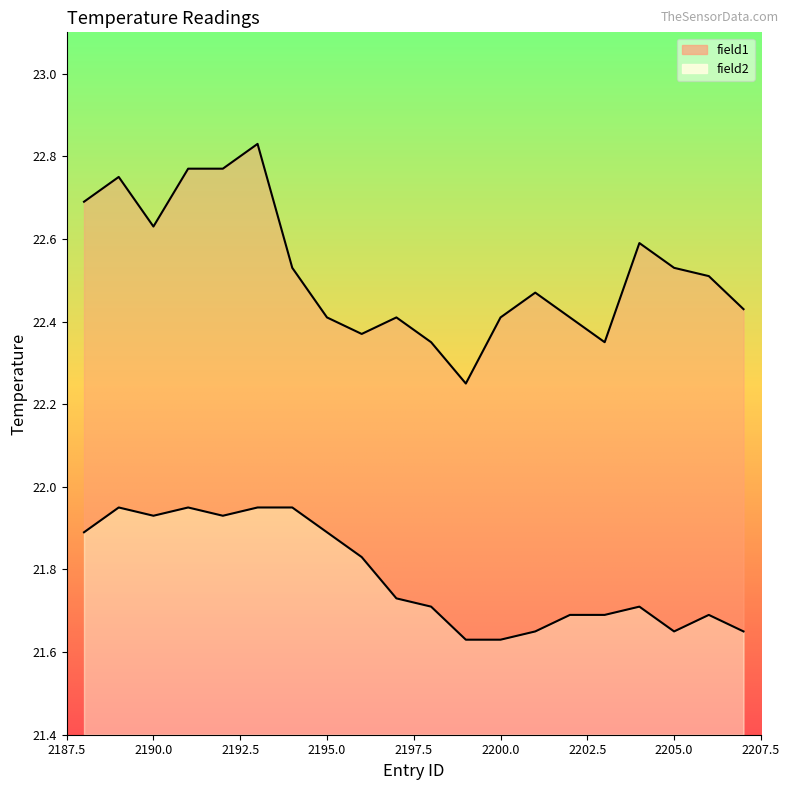

What is the difference between the field1 values at 2188 and 2202?

0.3